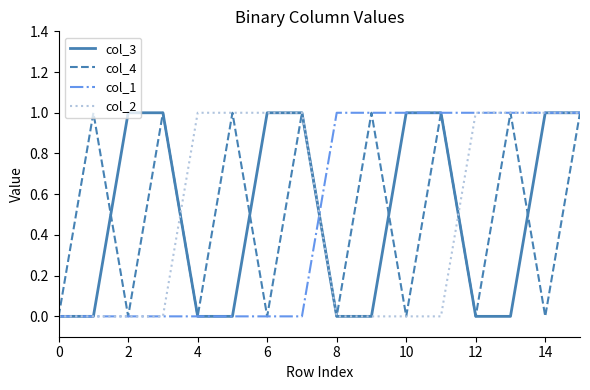

Which series has the largest total across all categories?

col_3